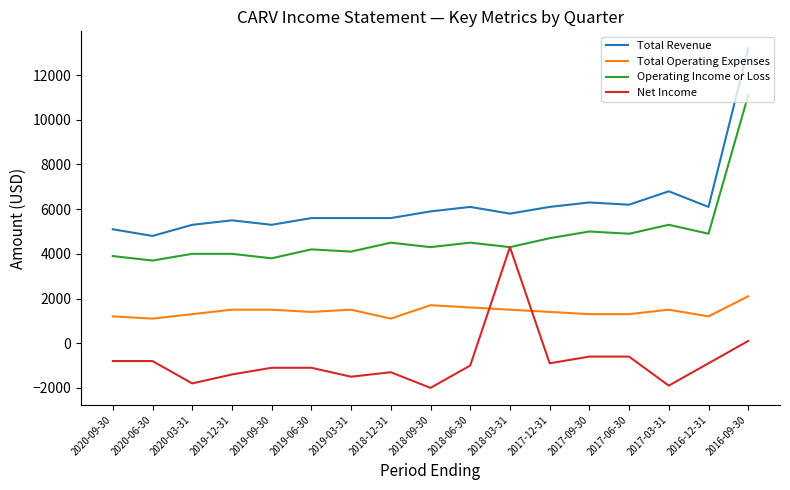

Which series has the largest total across all categories?

Total Revenue